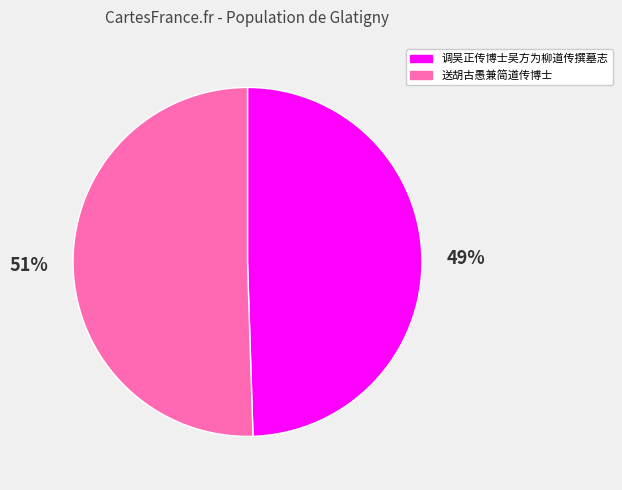

Rank the categories by value from highest to lowest.

送胡古愚兼简道传博士, 调吴正传博士吴方为柳道传撰墓志